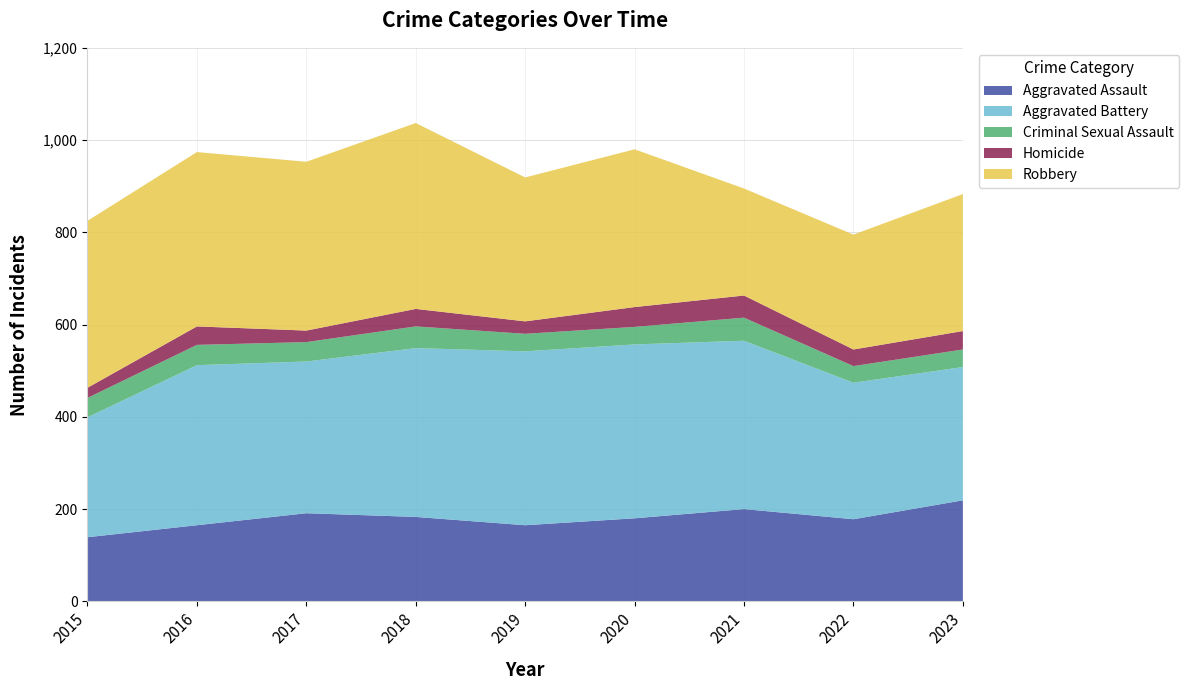

Reading left to right, transcribe all the data shown in this chart.

Aggravated Assault: 139	165	191	183	165	180	200	178	219
Aggravated Battery: 260	347	329	366	377	377	365	296	289
Criminal Sexual Assault: 42	44	42	47	38	38	50	36	38
Homicide: 22	40	25	38	27	43	48	36	40
Robbery: 362	378	366	403	312	342	232	249	297